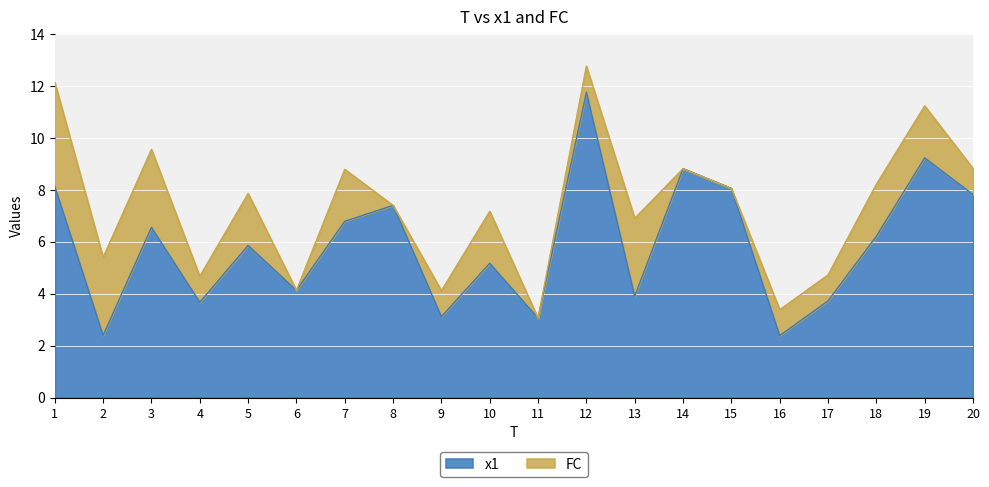

List the labels in order of value, smallest first.

16, 2, 11, 9, 4, 17, 13, 6, 10, 5, 18, 3, 7, 8, 20, 15, 1, 14, 19, 12